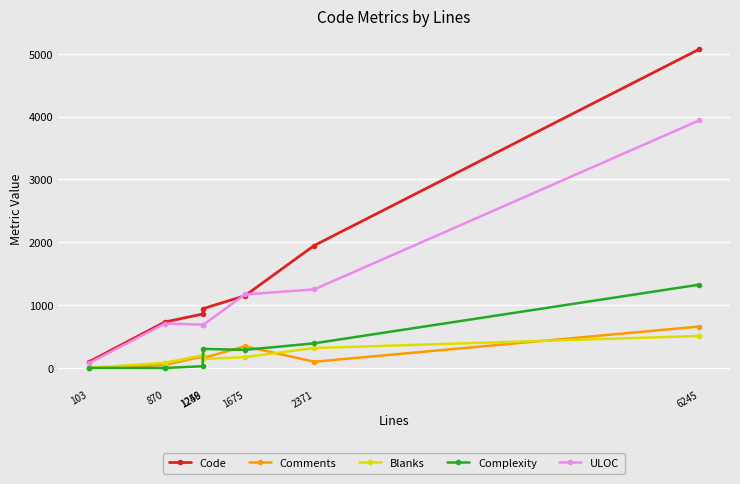

True or false: Comments and Blanks intersect in this chart.

True